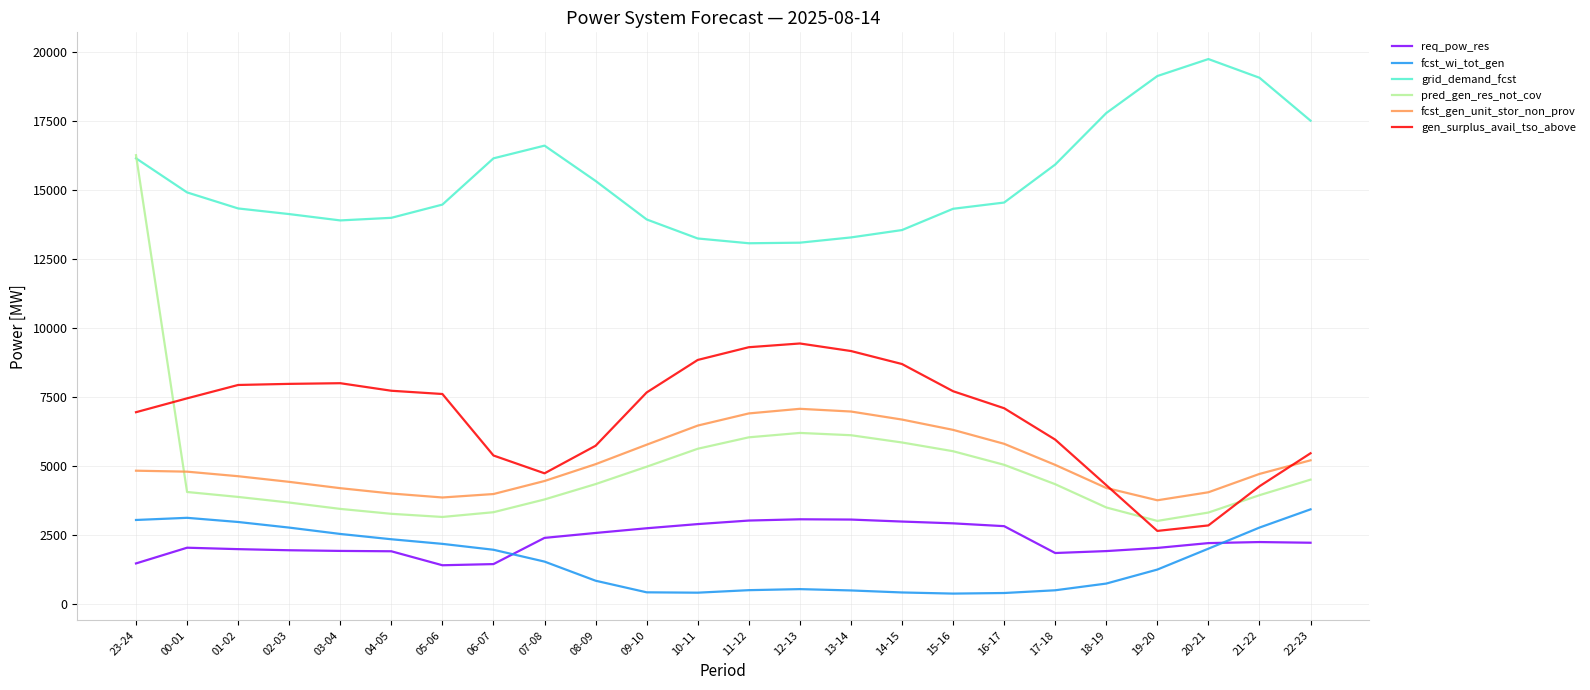

Which series has the largest total across all categories?

grid_demand_fcst